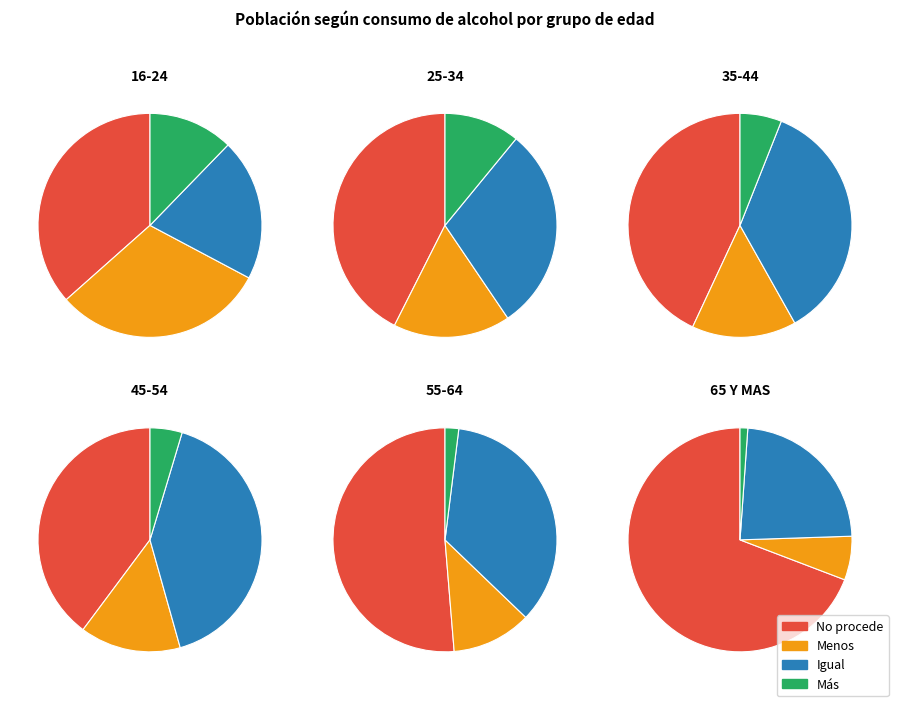

Is it true that 35-44 is 30% of the pie?

False